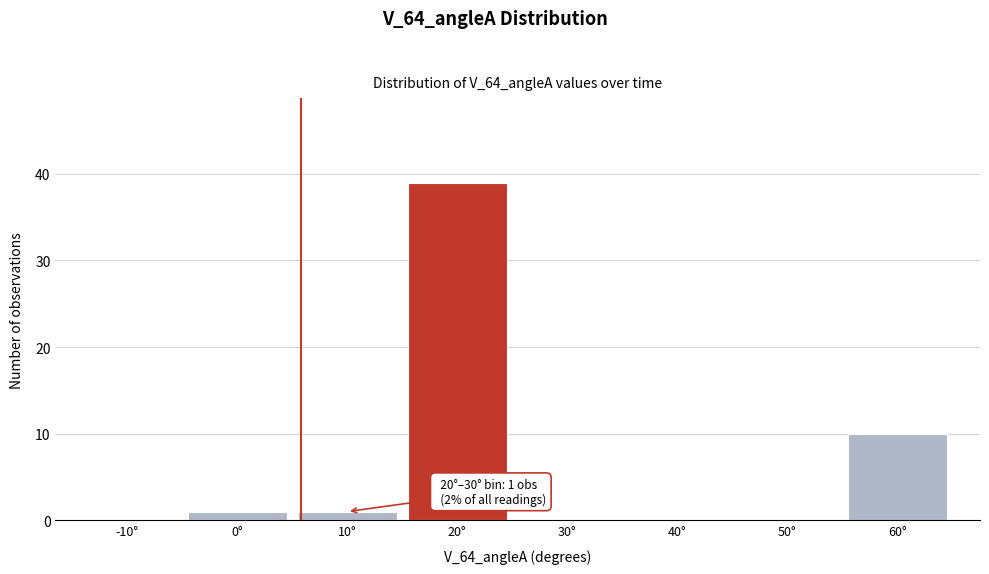

Reading left to right, what are all the values shown in this chart?

-10°=0	0°=1	10°=1	20°=39	30°=0	40°=0	50°=0	60°=10